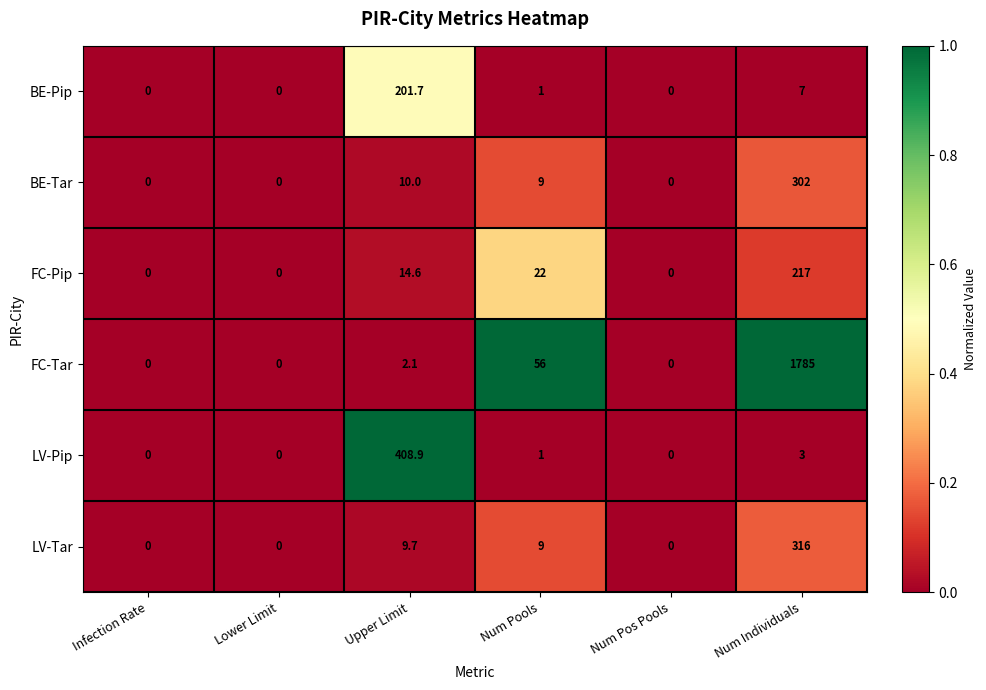

The BE-Pip series shows 137.5 at Upper Limit. True or false?

False